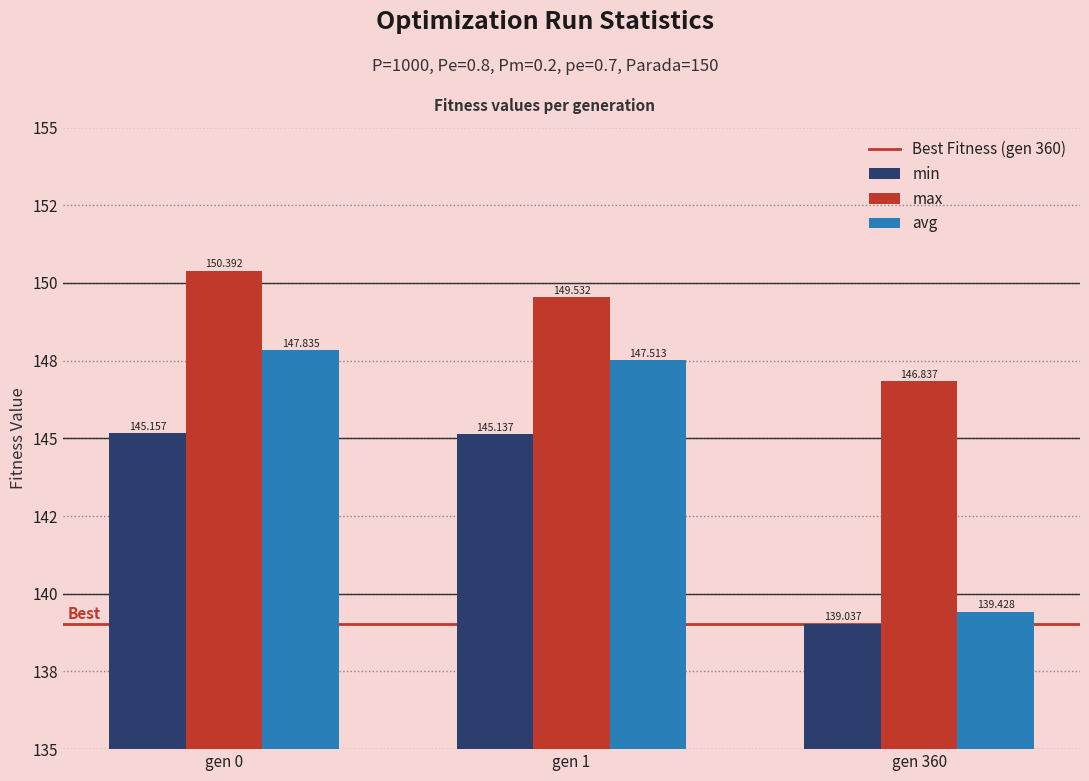

Rank the series by their average value, from lowest to highest.

min, avg, max